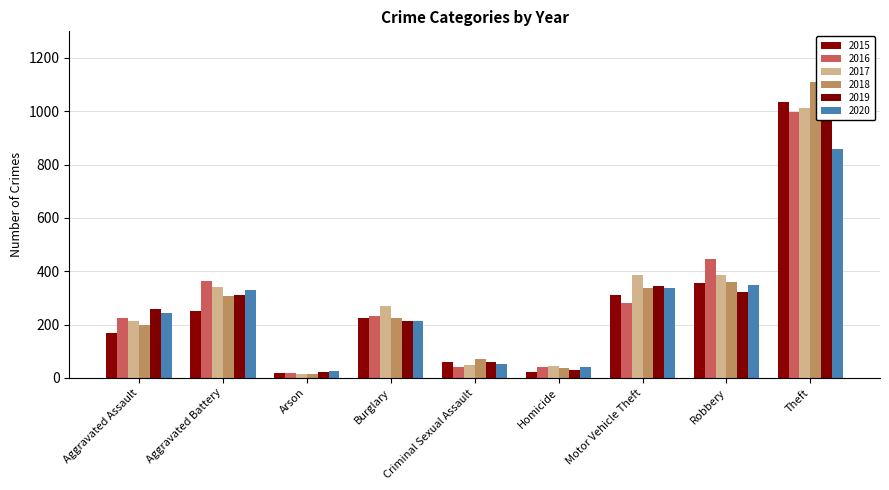

Where is 2016 nearest to the value 509?

Robbery